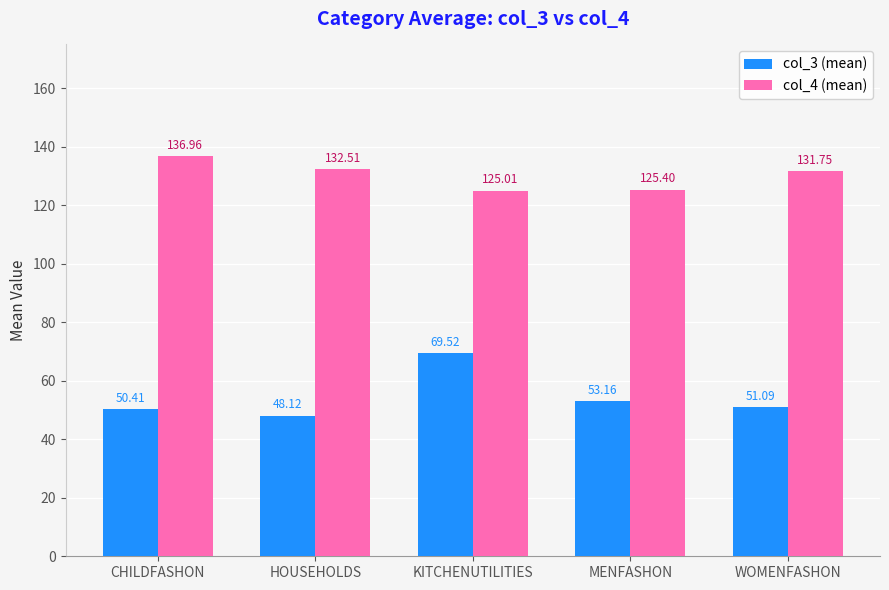

What is the total value across all series at KITCHENUTILITIES?

194.5